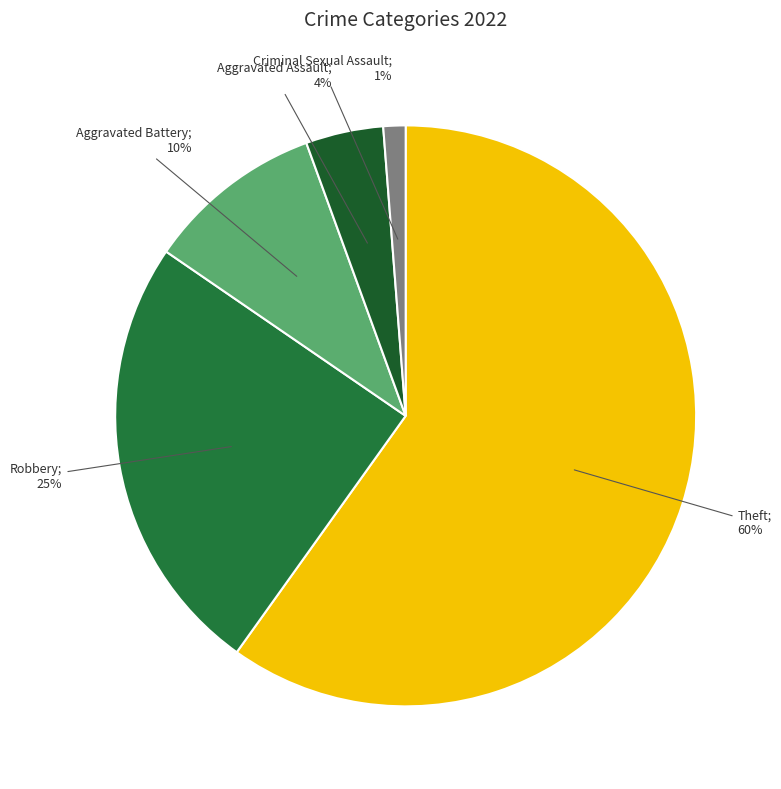

Does any single category account for the majority?

Yes